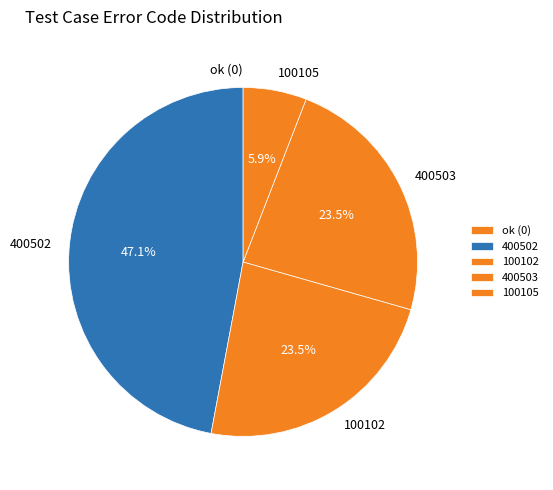

To the nearest percent, what is the difference between the largest and smallest slice percentages?

47%